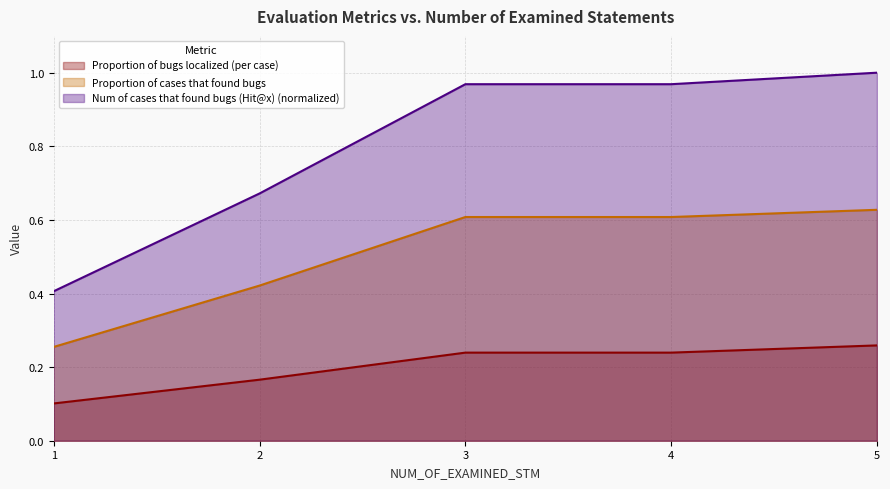

At 2, list the series in order from smallest to largest.

Proportion of bugs localized (per case), Proportion of cases that found bugs, Num of cases that found bugs (Hit@x) (normalized)